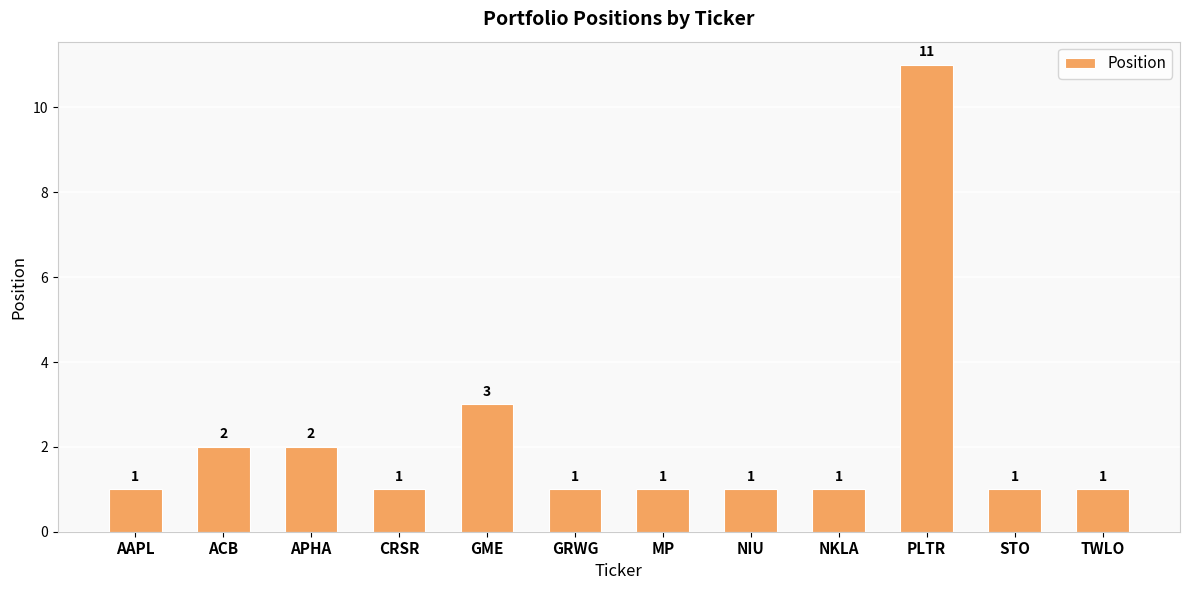

The value at STO is 1. True or false?

True